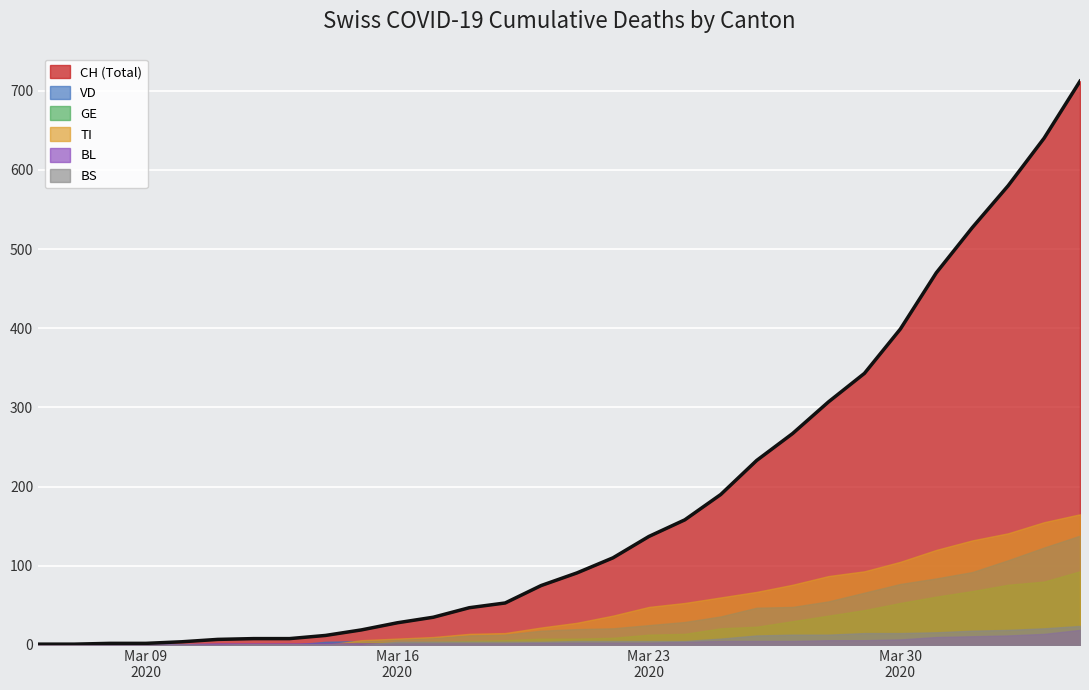

Reading right to left, extract all data points from this chart.

CH: 712	640	580	527	470	399	343	307	267	233	190	158	137	110	91	75	53	47	35	28	19	12	8	8	7	4	2	2	1	1
VD: 138	123	107	92	84	77	66	55	48	47	36	29	25	21	20	18	13	12	9	7	5	4	0	0	0	1	0	0	0	0
BL: 19	14	12	11	10	7	6	6	5	5	5	4	3	3	3	3	2	2	2	2	2	2	2	2	2	1	1	1	0	0
GE: 93	80	76	68	61	53	44	37	30	23	21	14	13	9	8	8	6	5	4	3	3	1	1	1	1	1	0	0	0	0
TI: 165	155	141	132	120	105	93	87	76	67	60	53	48	37	28	22	15	14	10	8	6	0	0	0	0	0	0	0	0	0
BS: 24	21	19	18	16	15	15	13	13	12	8	5	5	5	5	4	4	4	4	4	0	1	1	1	0	0	0	0	0	0